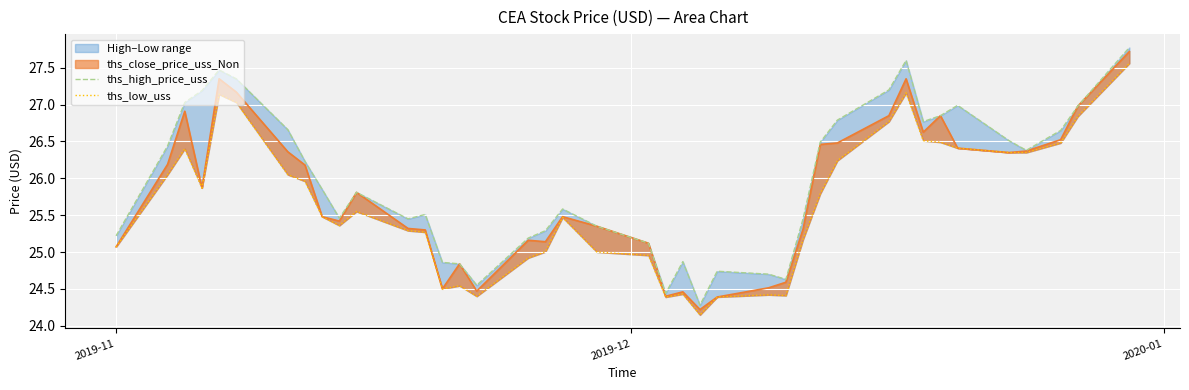

In ths_high_price_uss, how many points are lower than both neighbors (excluding endpoints)?

8